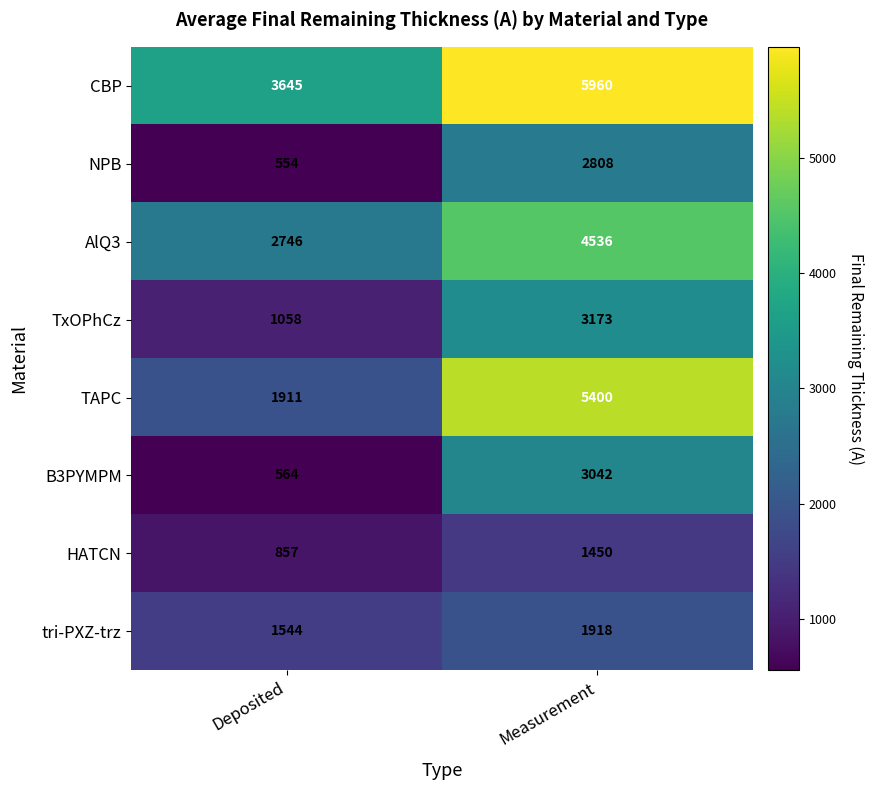

What is the highest value of the B3PYMPM series?

3042